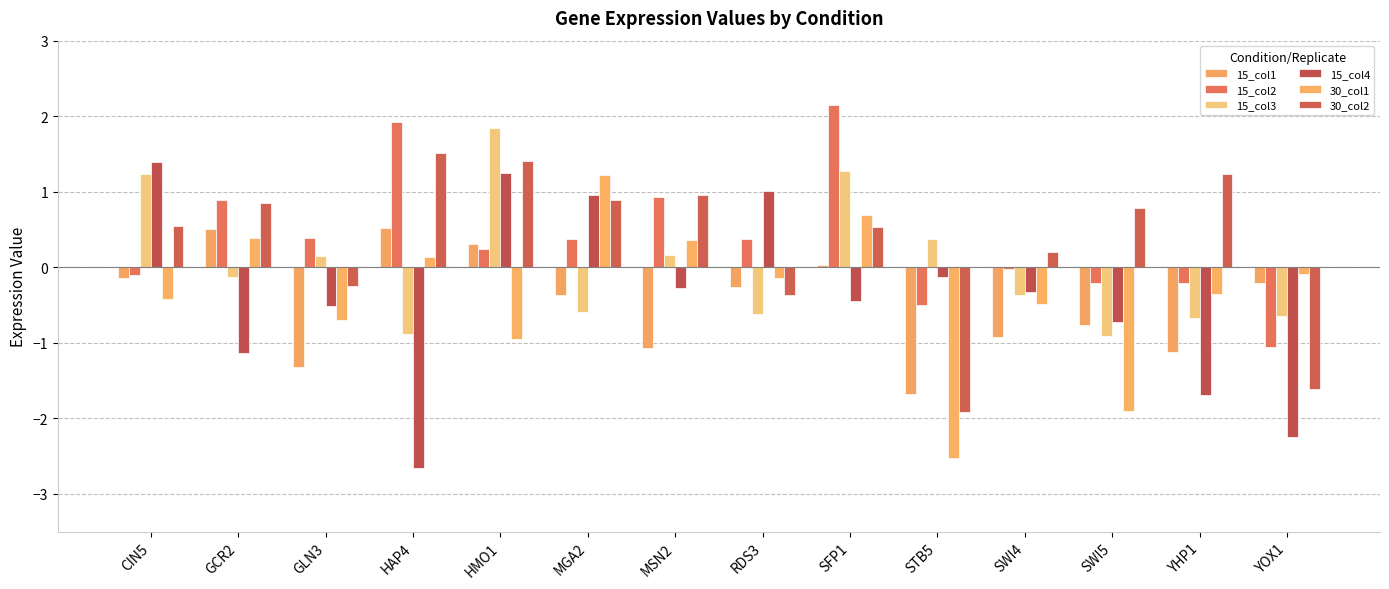

What is the greatest value displayed?

2.2